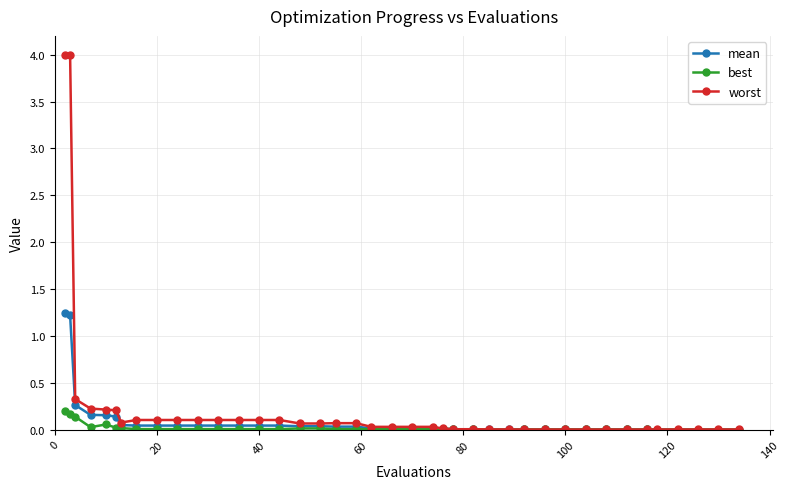

Rank the series by their maximum value, from lowest to highest.

best, mean, worst